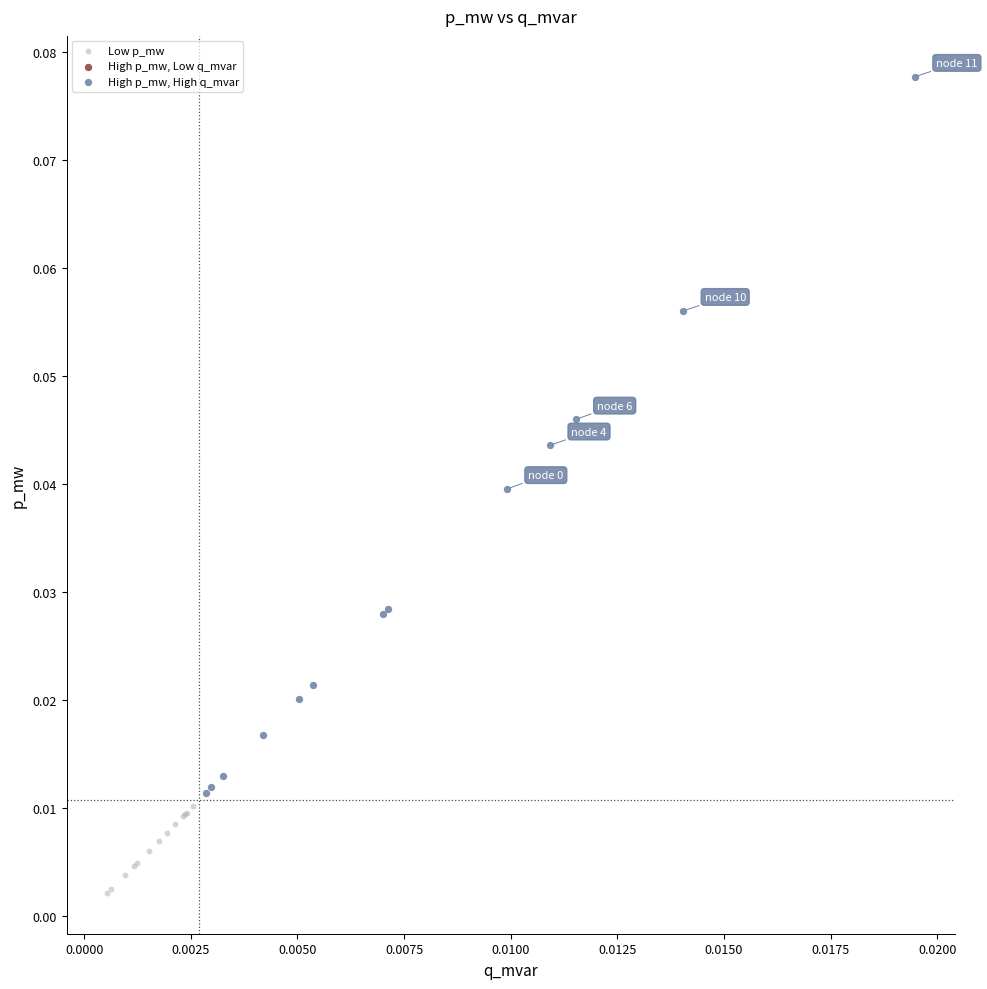

Which series contains the lowest Y value?

Low p_mw